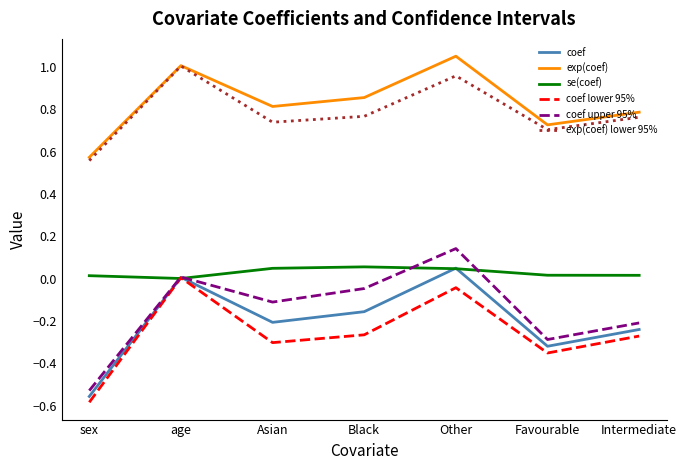

What is the sum of all se(coef) values?

0.2